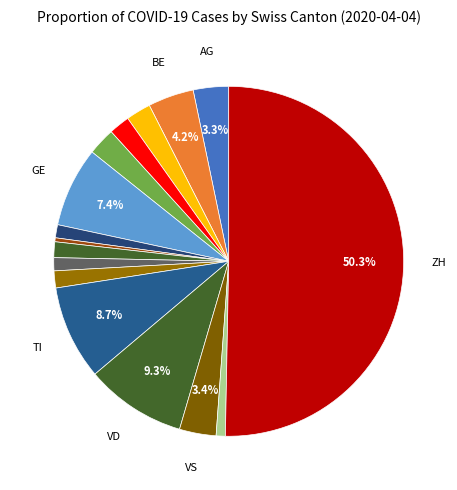

How many segments does this pie chart have?

16